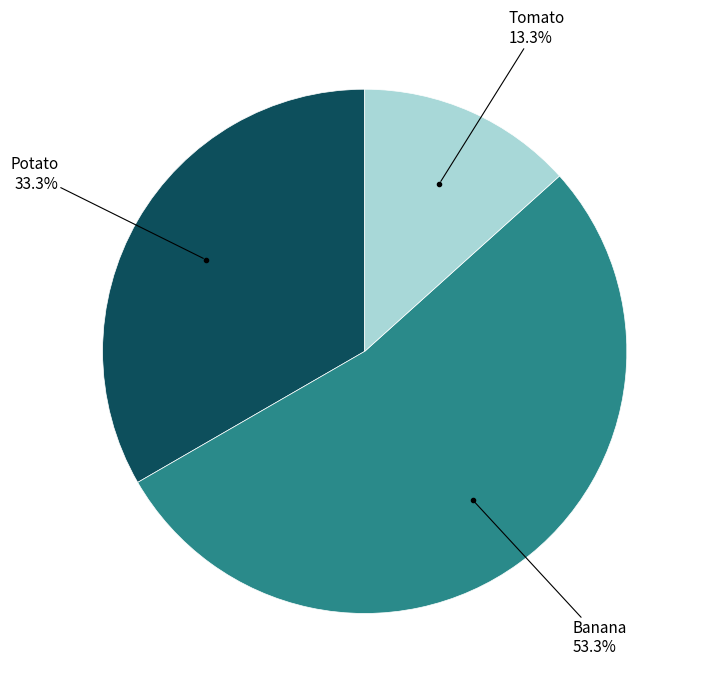

Do Banana and Potato together represent more than half of the pie?

Yes